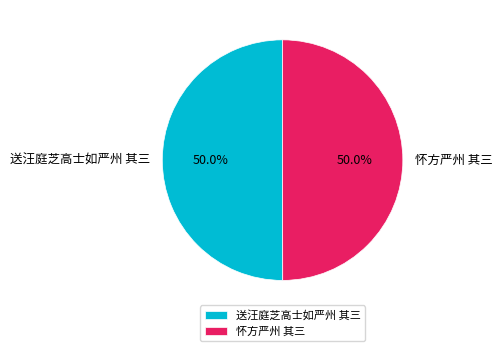

Count the number of slices in the pie.

2